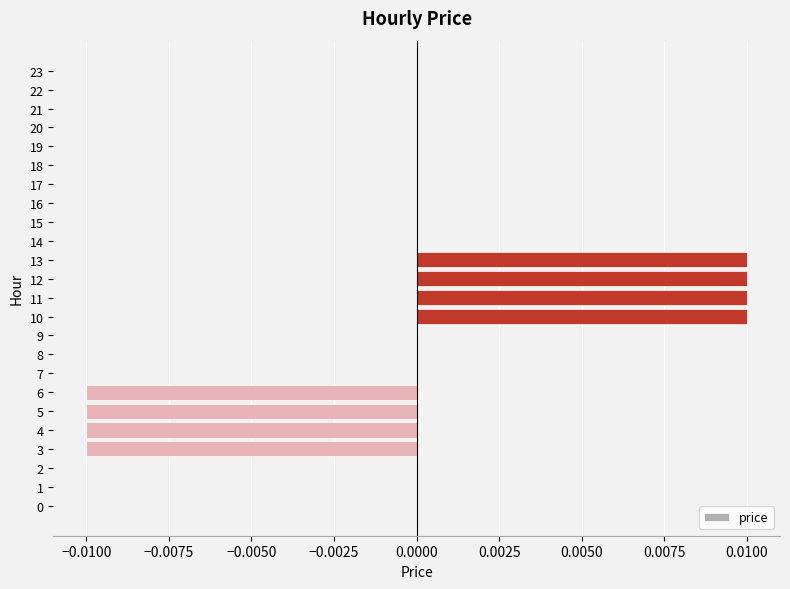

Is it true that the value at 21 is 0.0?

True